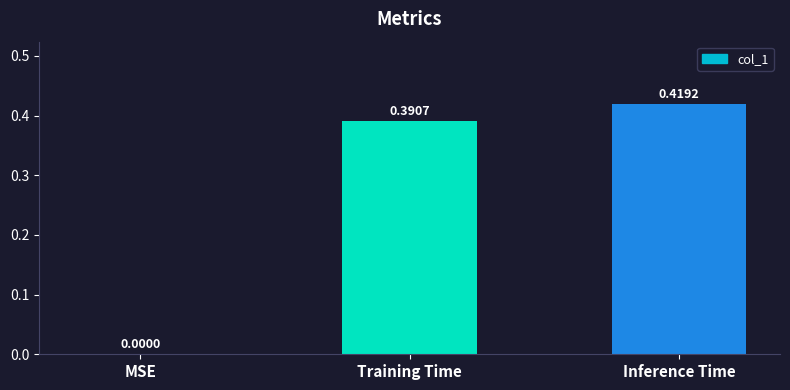

At which label is the value closest to 0?

MSE